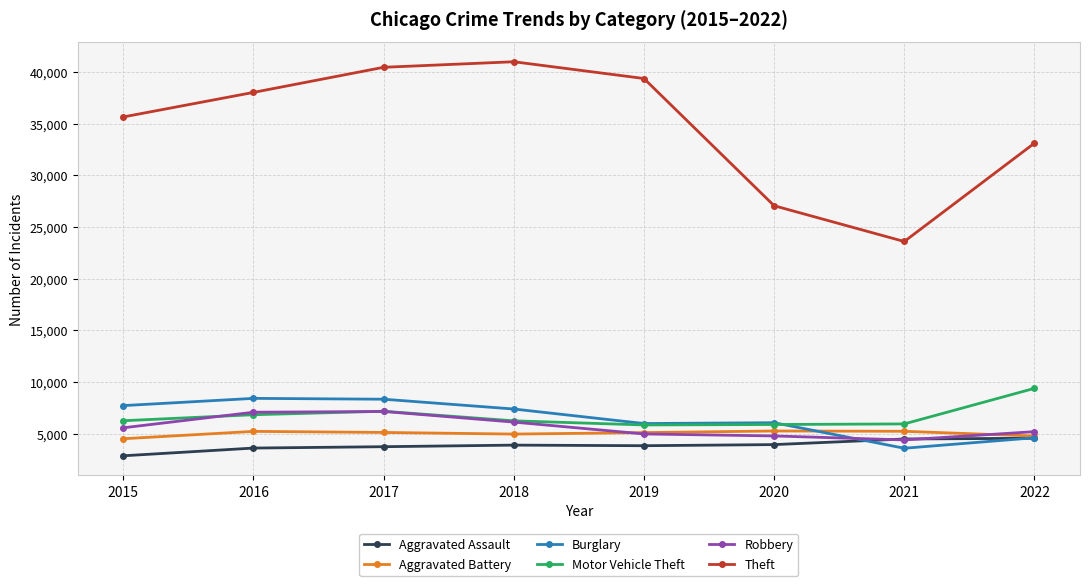

Which series has the largest total across all categories?

Theft